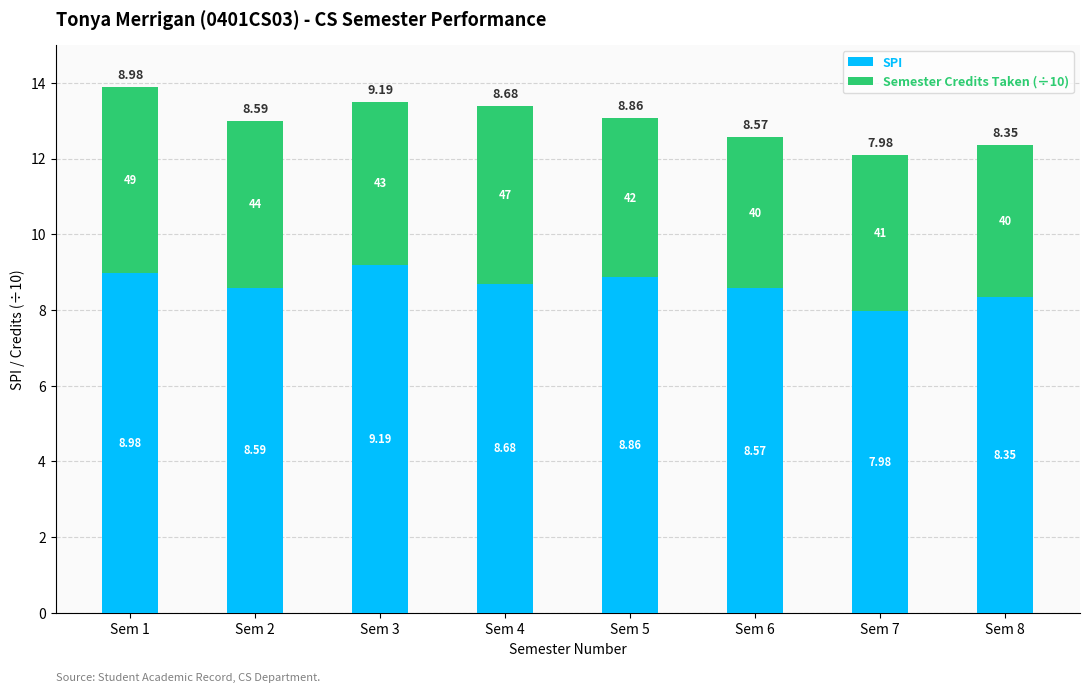

What is the value of the SPI bar at the 4th from the left?

8.7